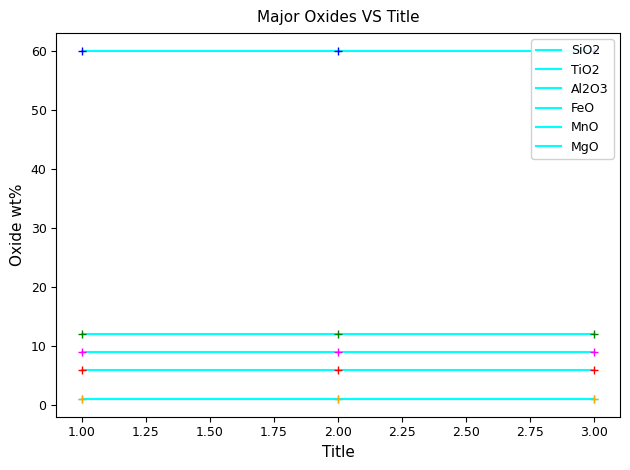

List the series in order of their peak value, lowest first.

TiO2, MnO, MgO, FeO, Al2O3, SiO2